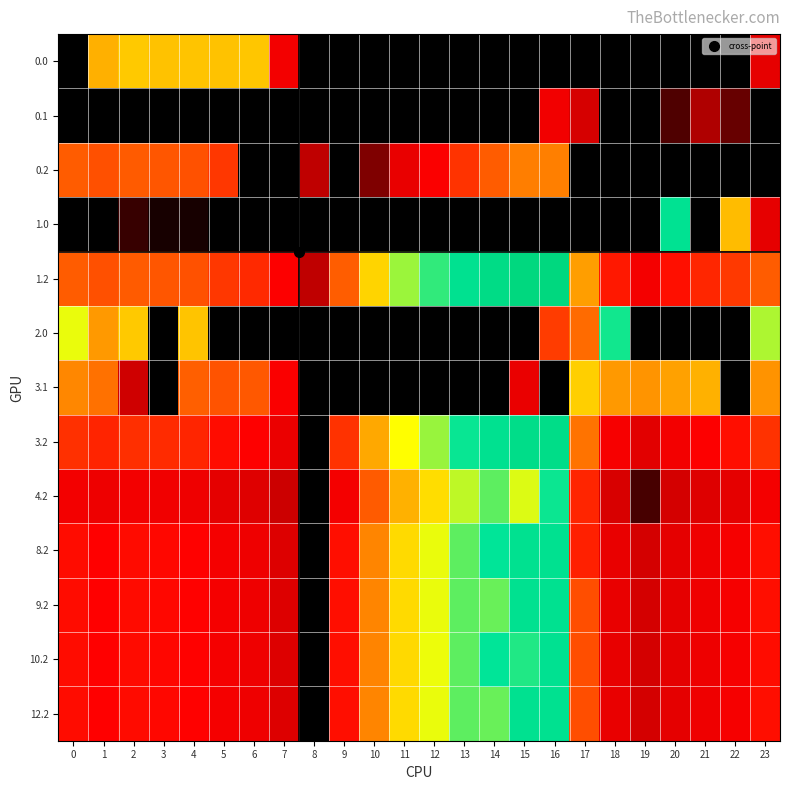

Between 6 and 14, which series saw the biggest shift?

1.2